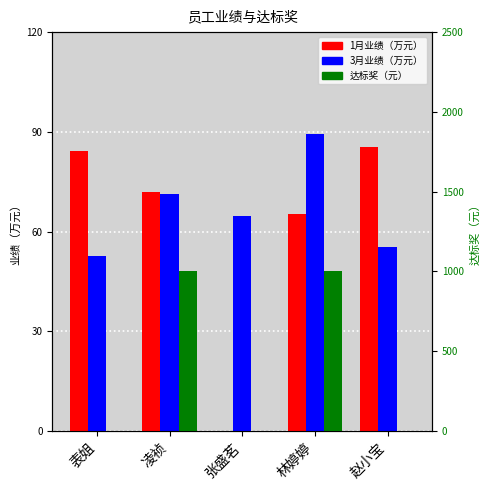

Which label corresponds to the largest value in the chart?

凌祯